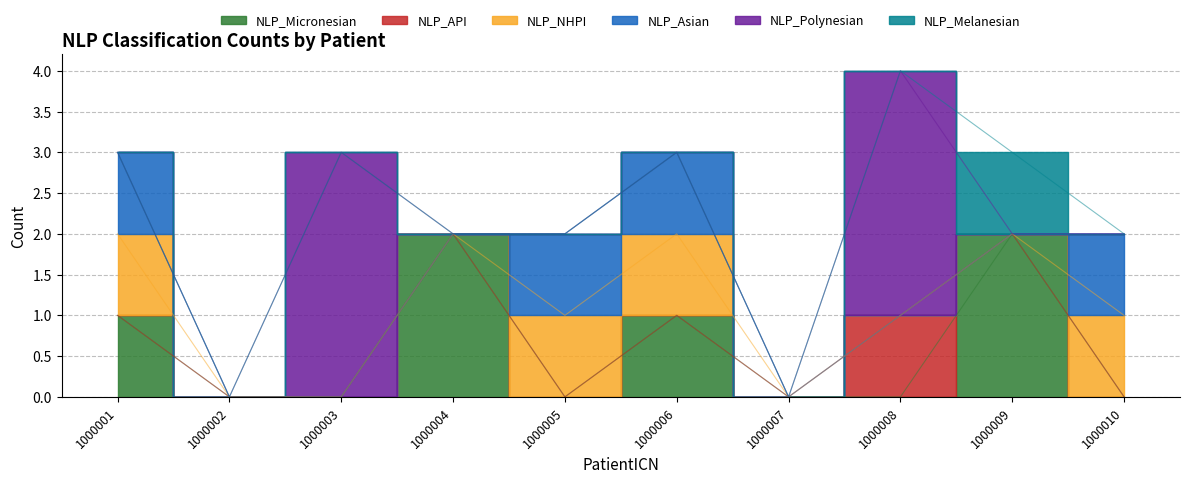

Is it true that NLP_Polynesian equals 2 at 1000006?

False